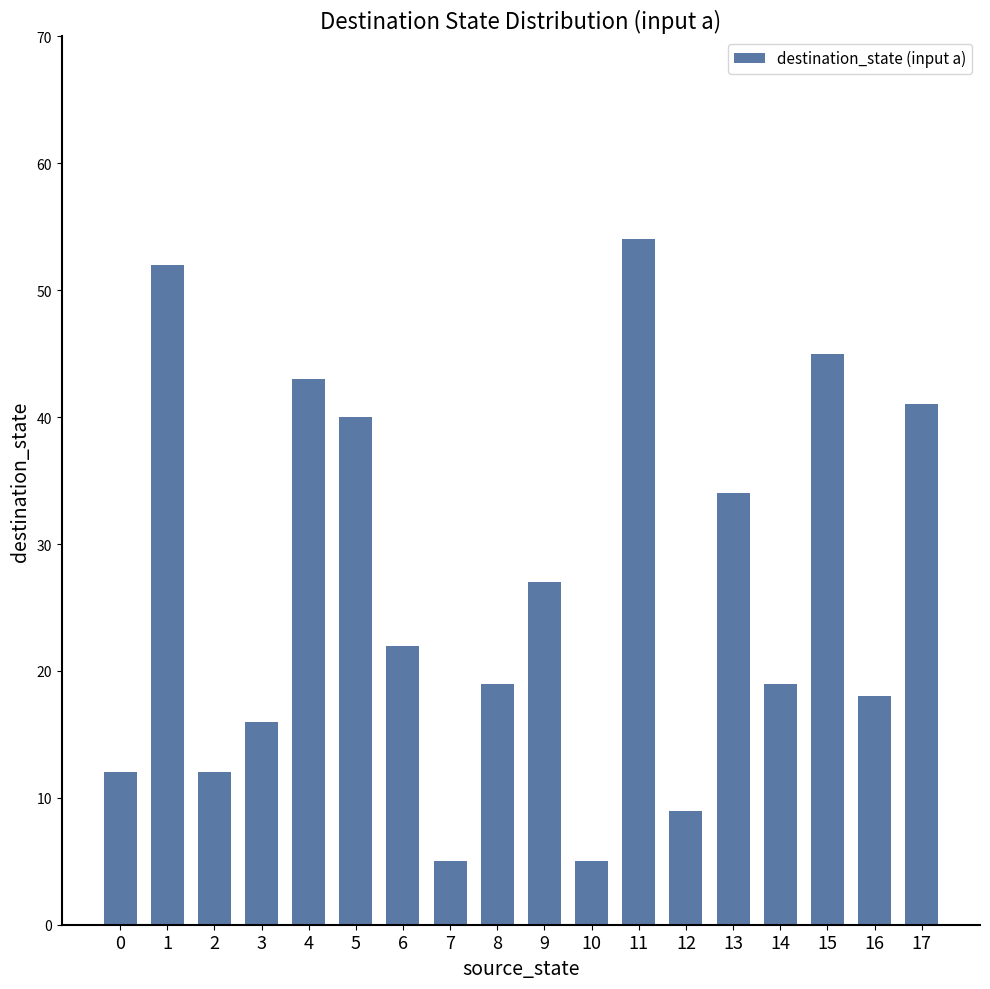

What is the minimum value shown in the chart?

5